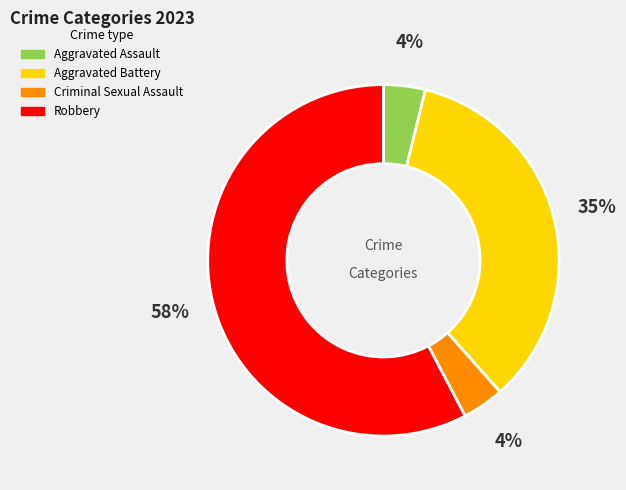

Approximately how many times larger is the value at Aggravated Assault compared to Robbery?

0.1